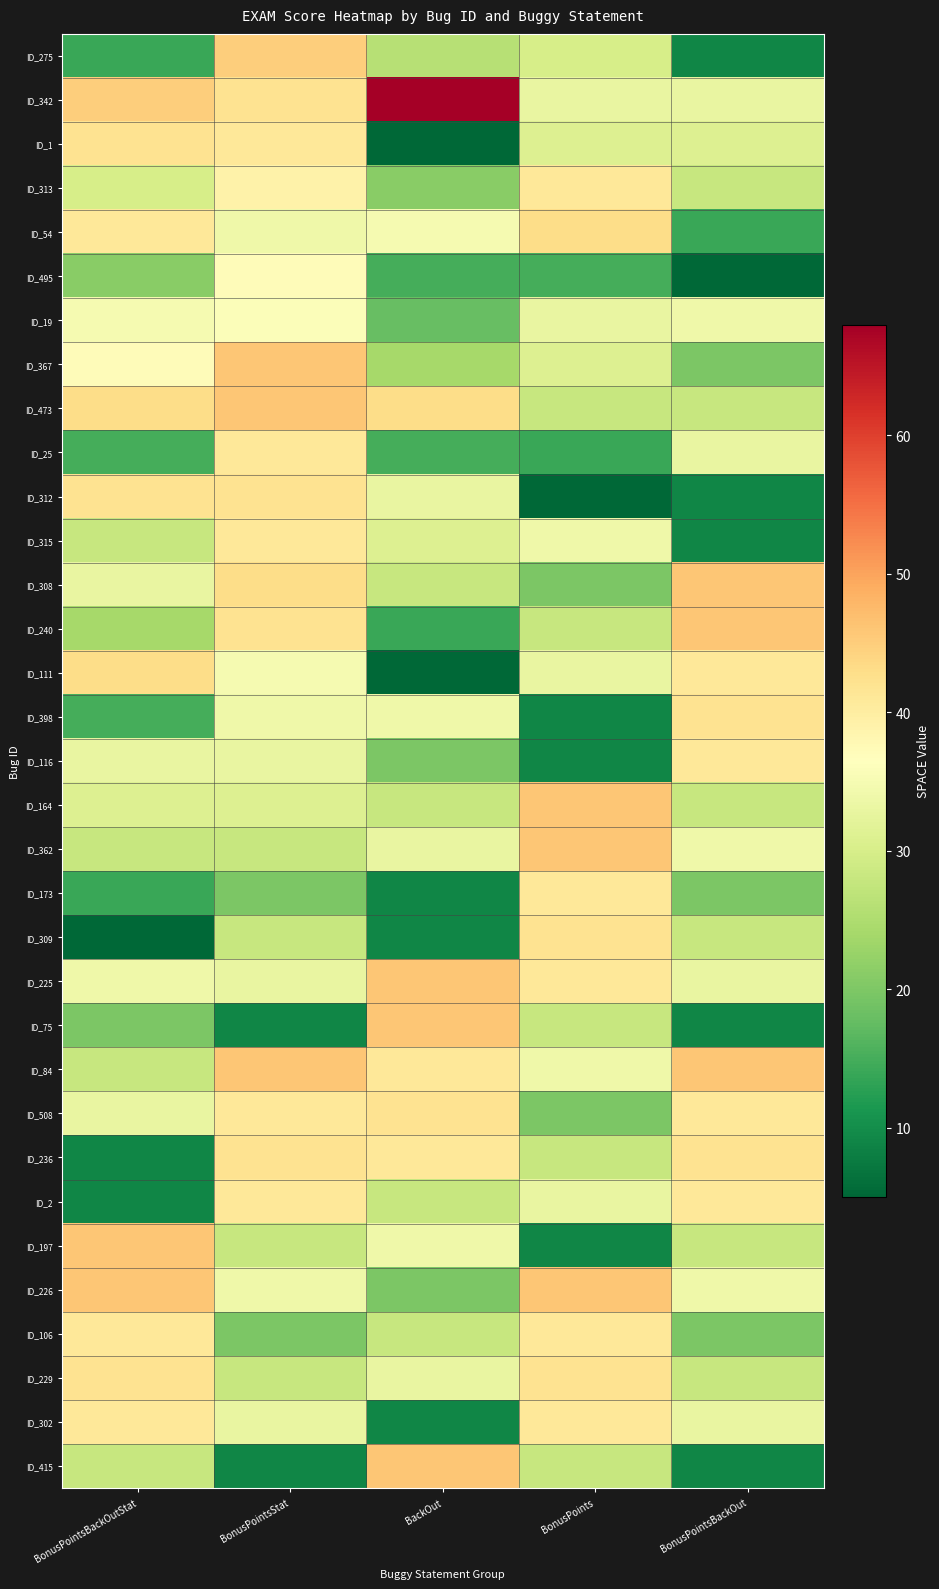

What is the spread (max minus min) of values at BonusPointsBackOut?

41